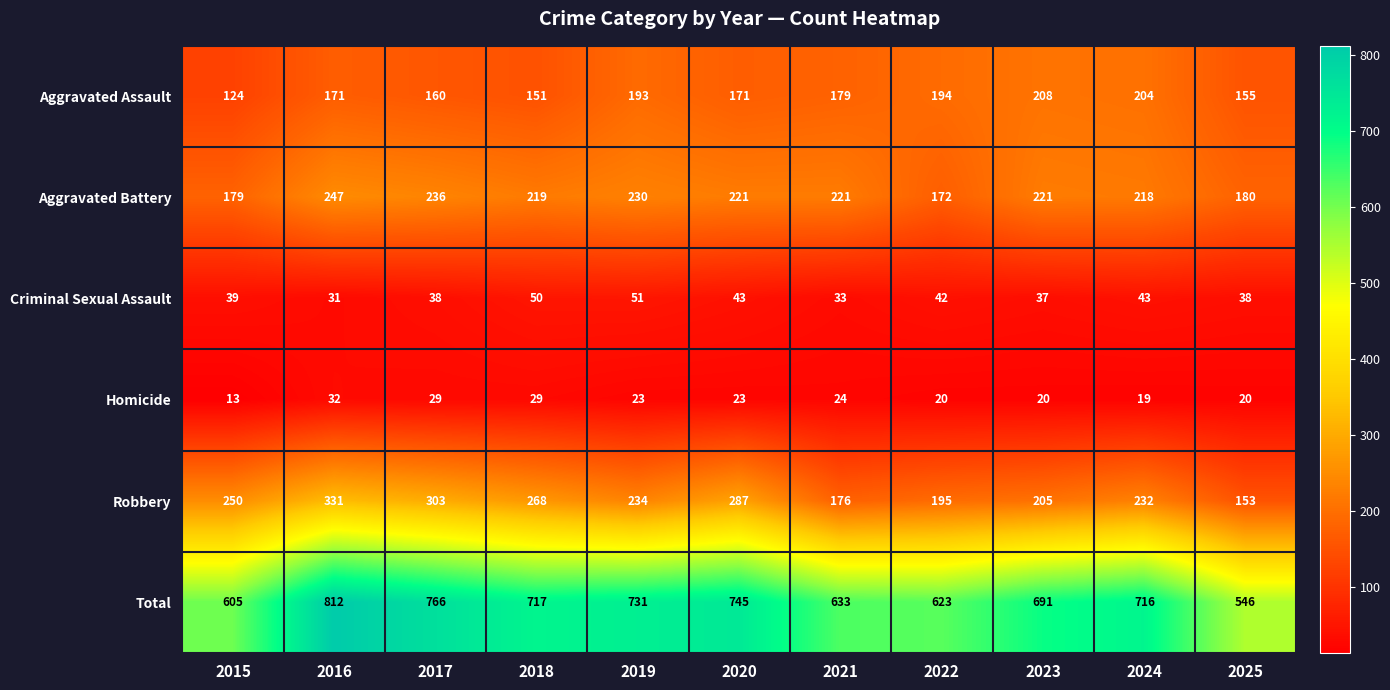

Between 2016 and 2017, which series saw the biggest shift?

Total